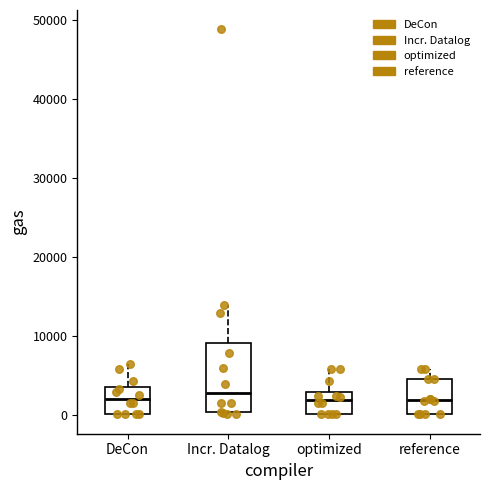

Which box is the tallest, from its lower edge to its upper edge?

Incr. Datalog